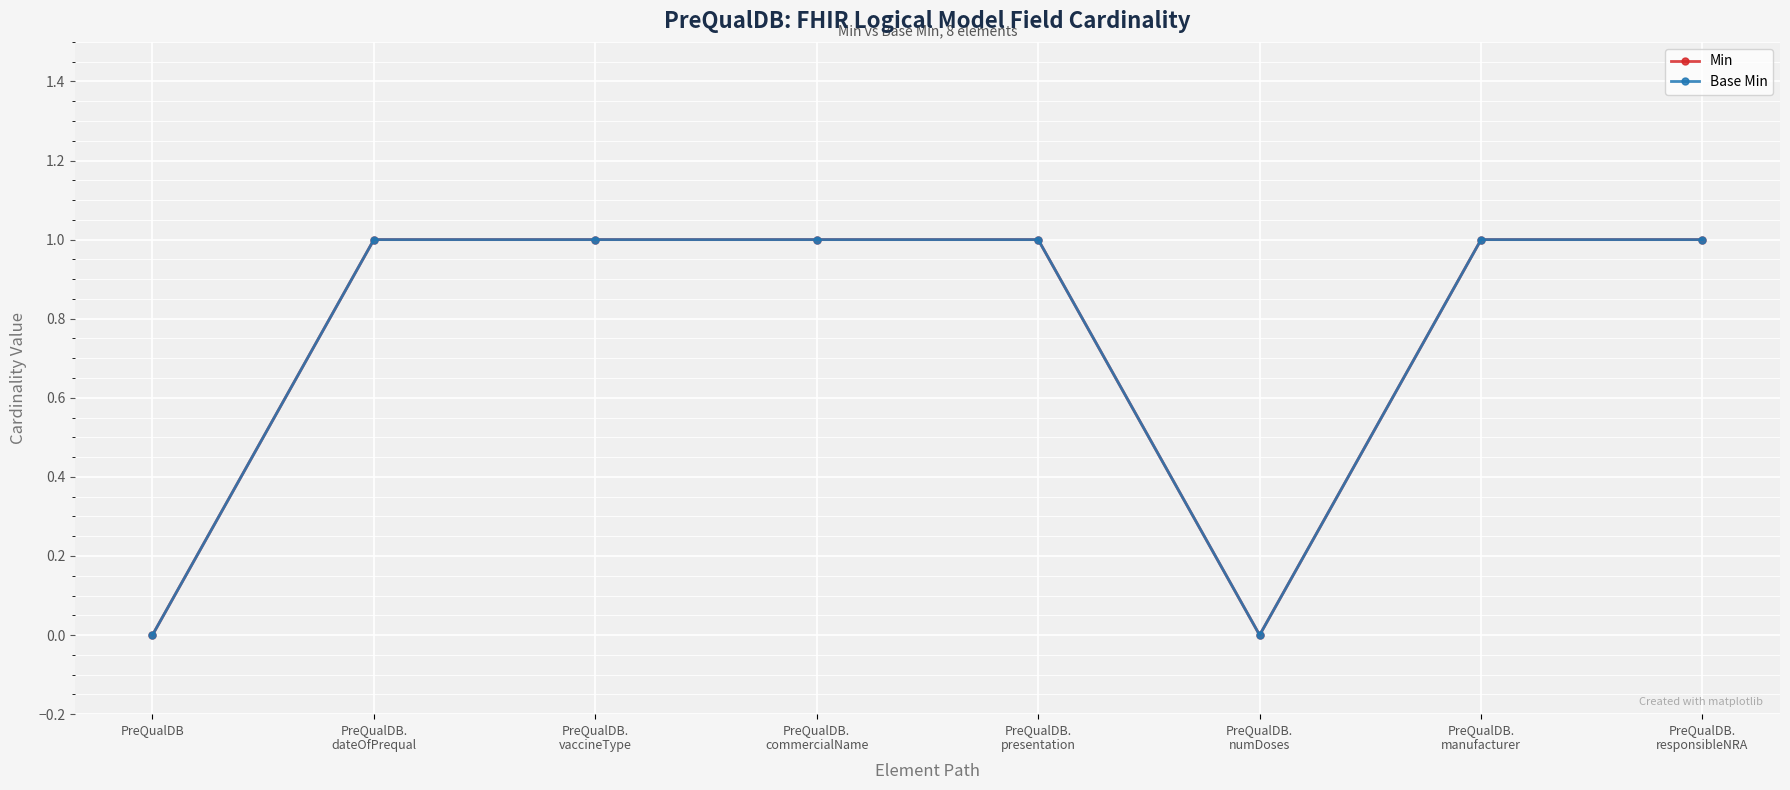

The value of Base Min at PreQualDB.
vaccineType is 1. True or false?

True